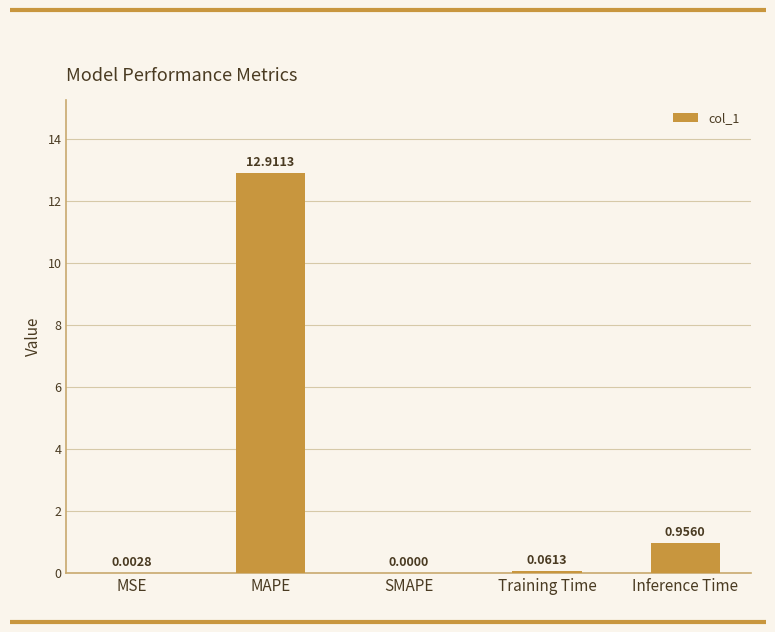

At which category does the chart reach its peak across all series?

MAPE